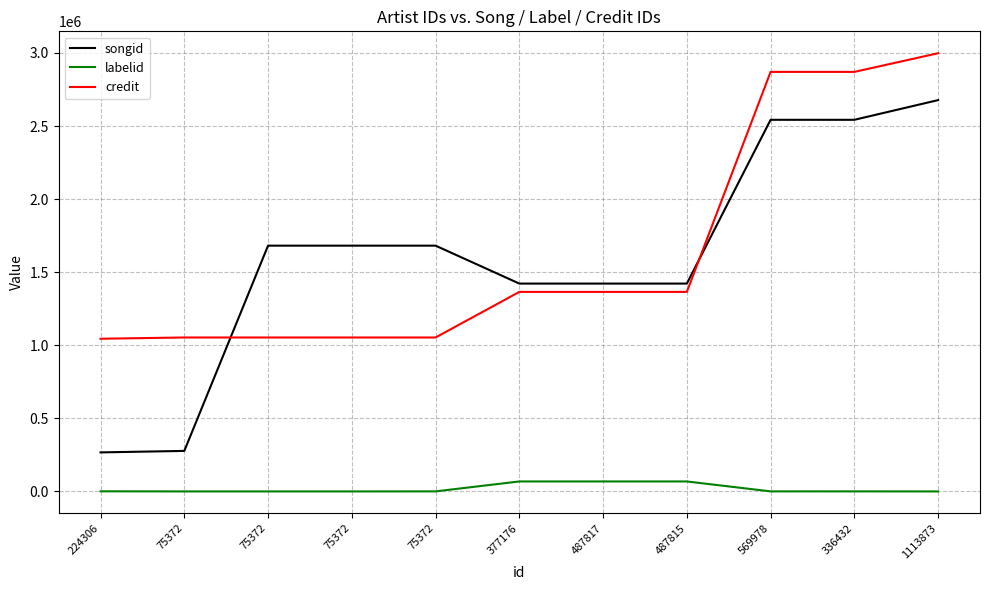

True or false: credit has more than 0 points higher than both neighbors.

False